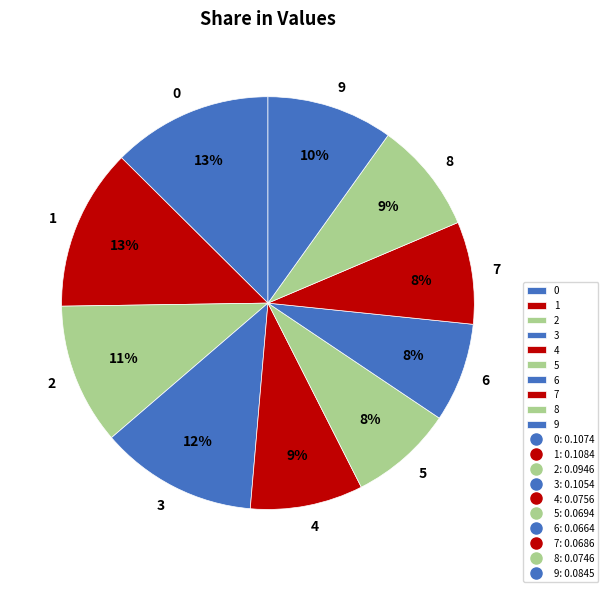

To the nearest percent, what is the difference between the 1 and 4 slice percentages?

4%